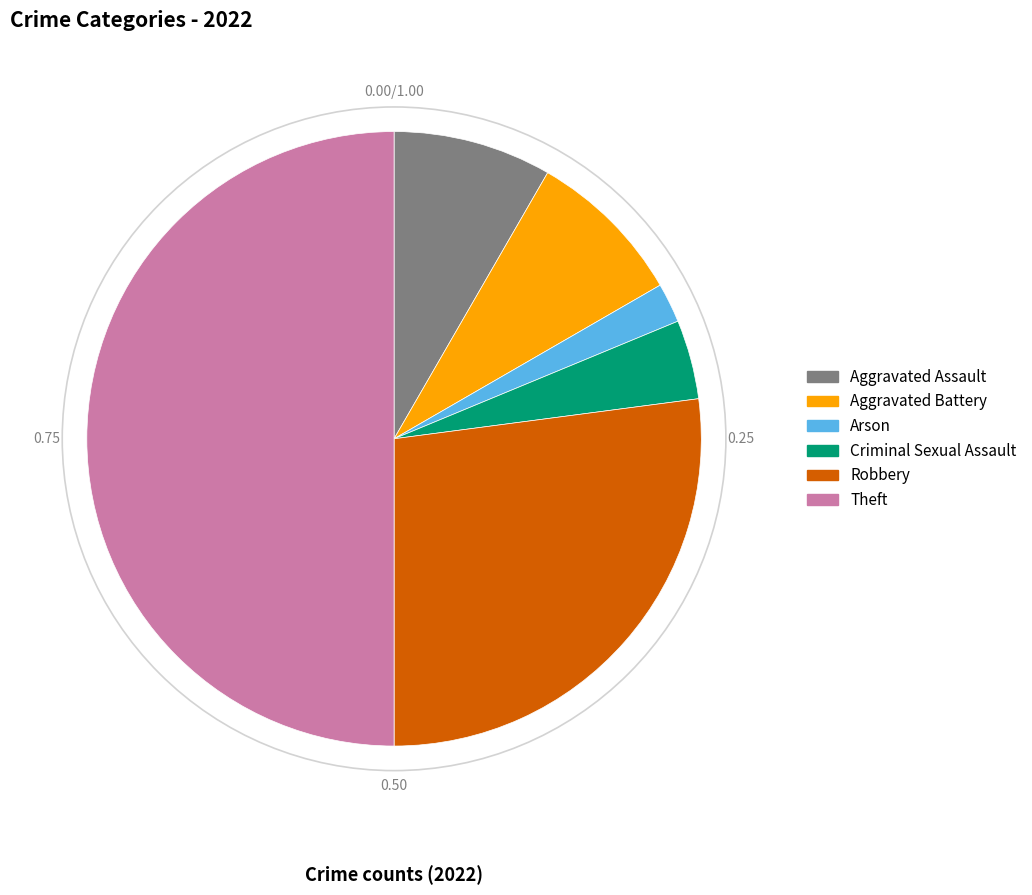

True or false: Theft accounts for 64% of the total.

False